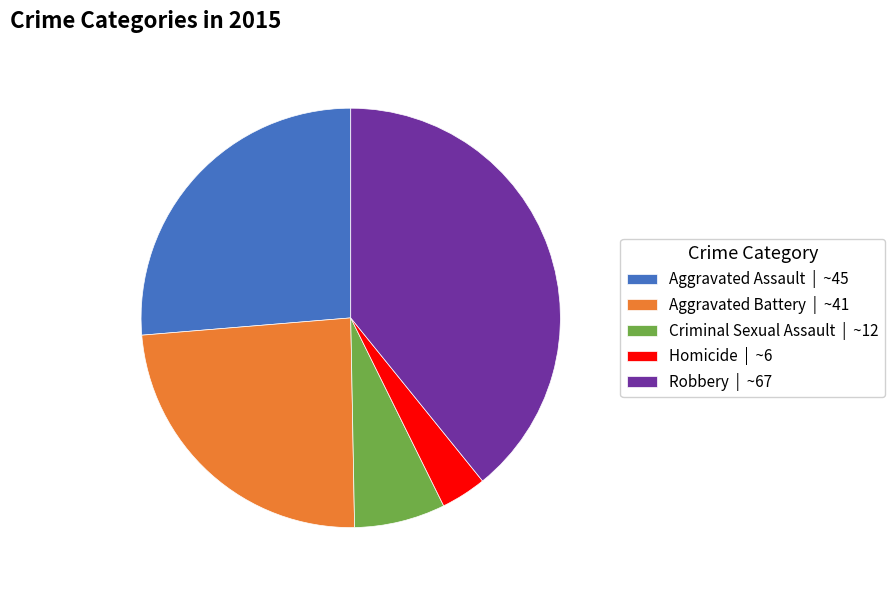

The Aggravated Battery slice represents 16% of the pie. True or false?

False